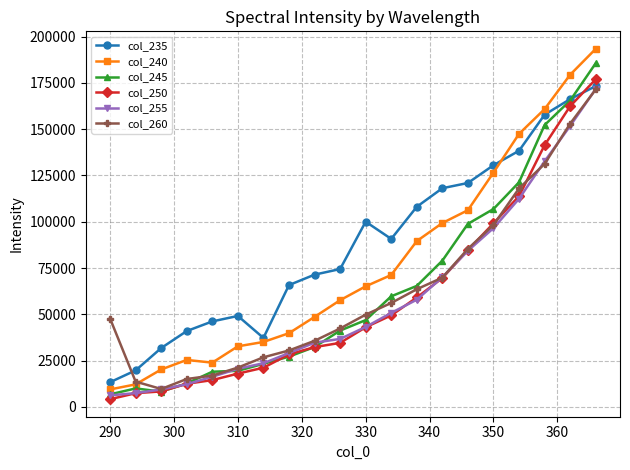

True or false: col_240 and col_250 intersect in this chart.

False